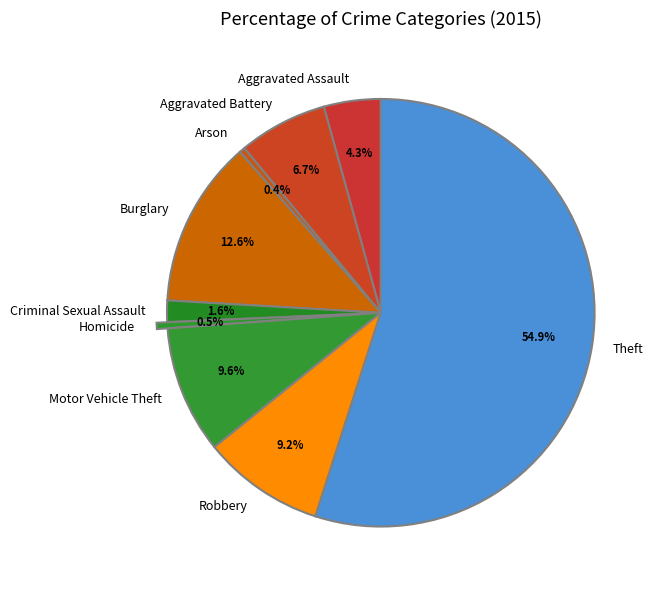

Which slice is the largest?

Theft